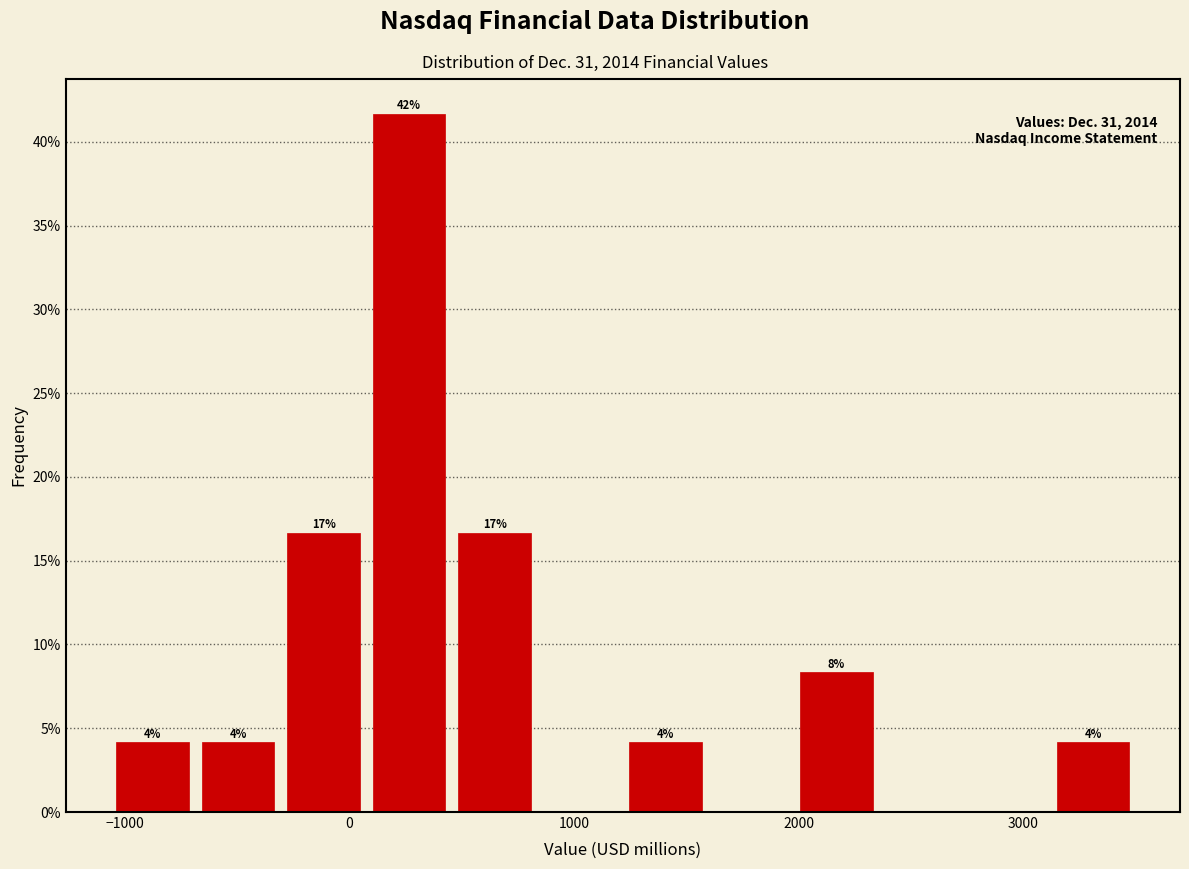

Read against the x-axis, roughly where is the centre of the tallest bar?

300